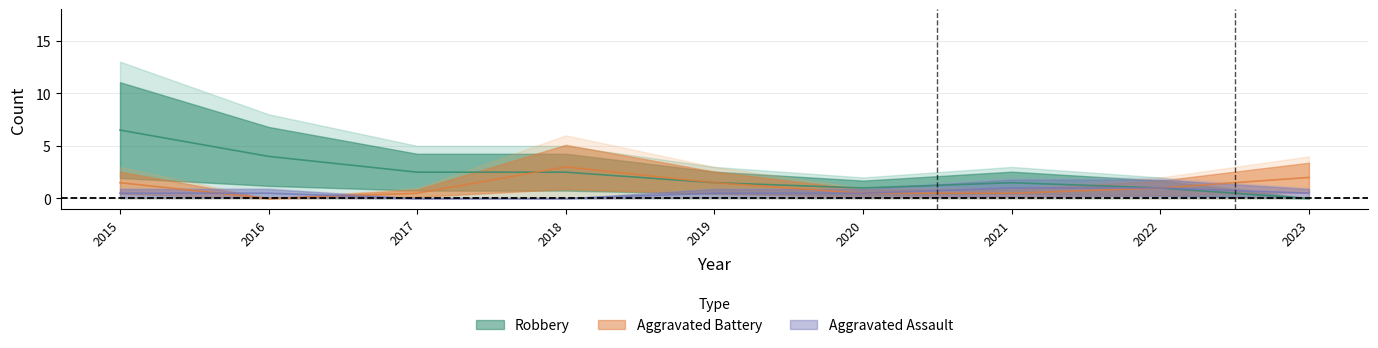

At which label is Robbery closest to 3?

2017